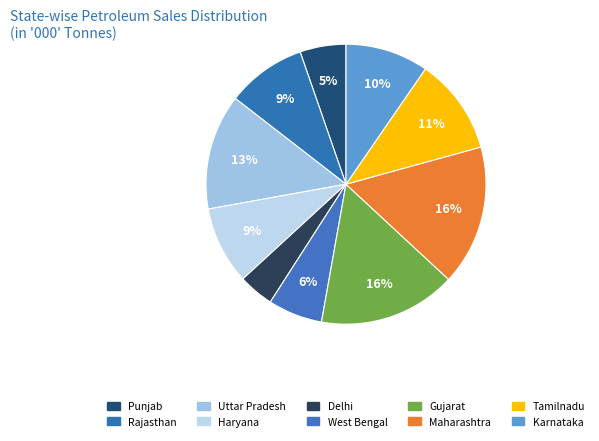

Count the number of slices in the pie.

10